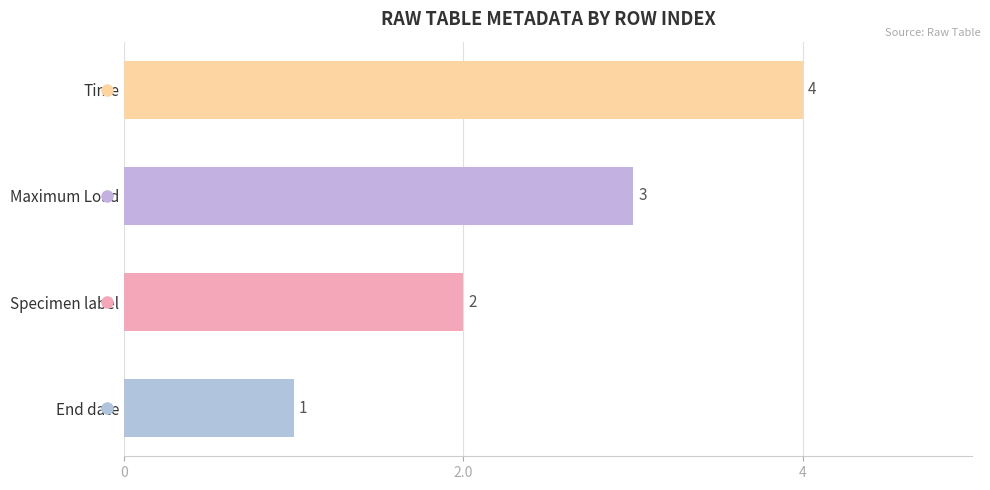

What is the sum of the values at Time and Maximum Load?

7